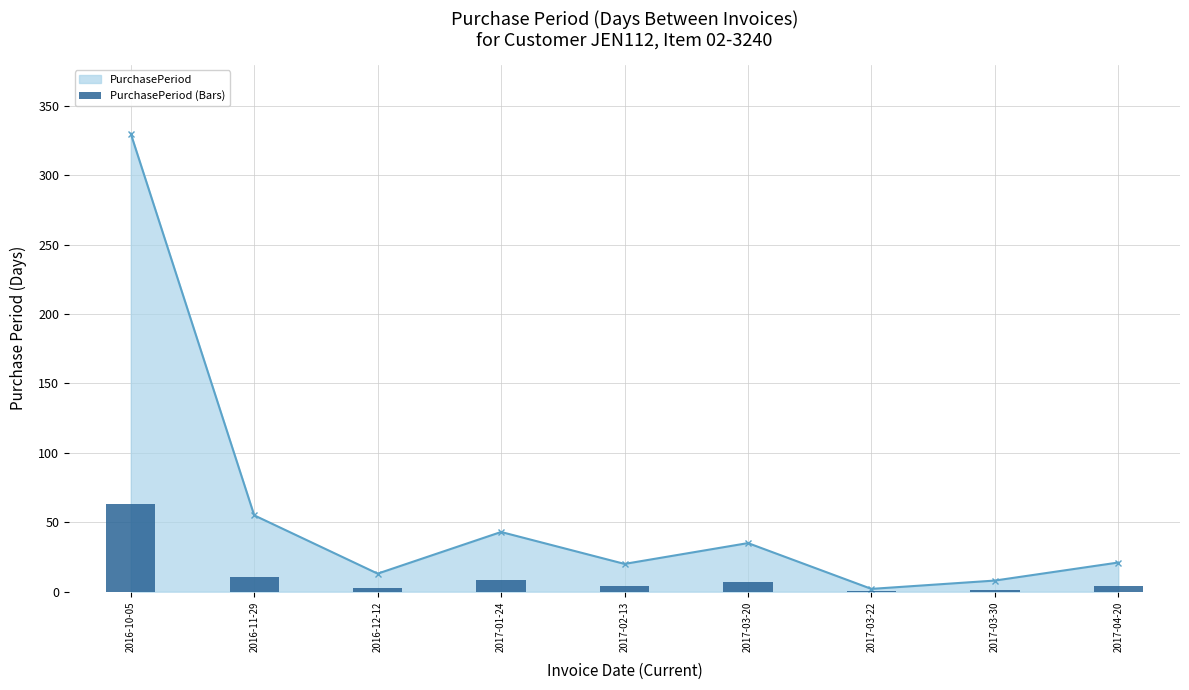

What value does the data have at 2016-11-29?

55